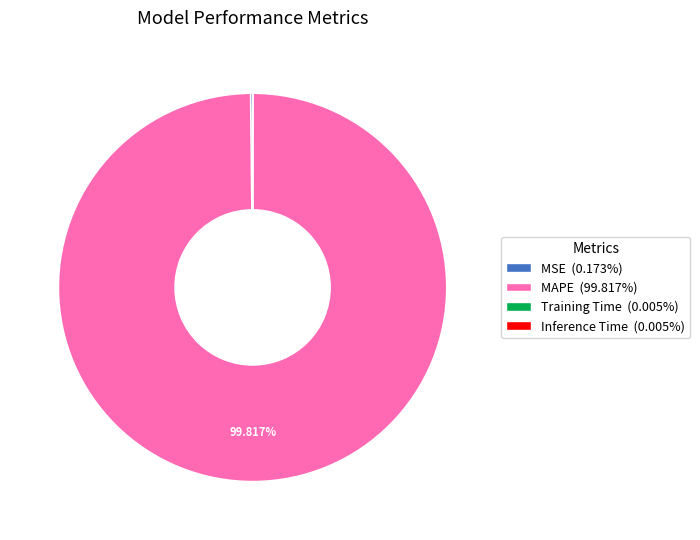

Does any single category account for the majority?

Yes